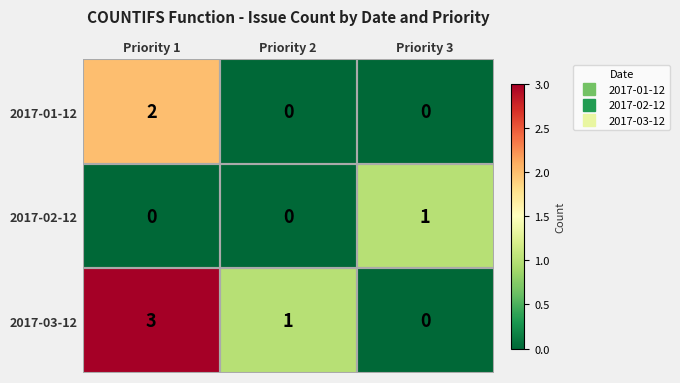

Is it true that 2017-03-12 equals 2 at Priority 2?

False